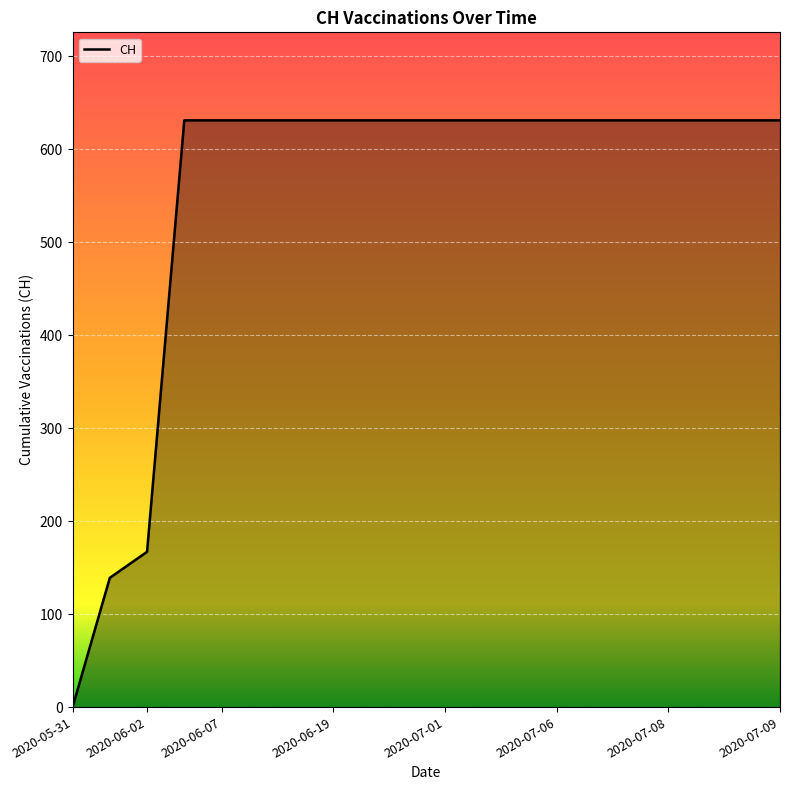

How many lines are shown in the chart?

1